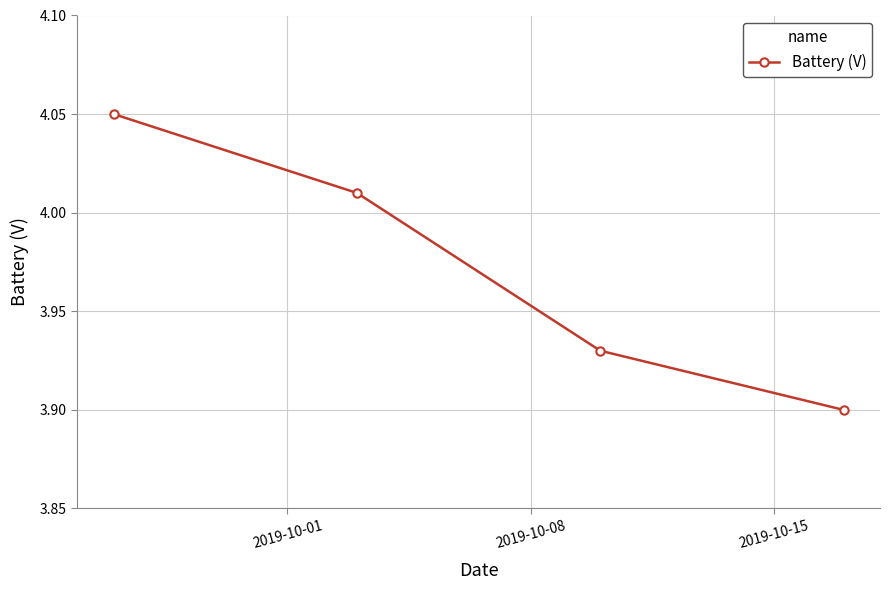

True or false: there are more than 0 points higher than both neighbors.

False